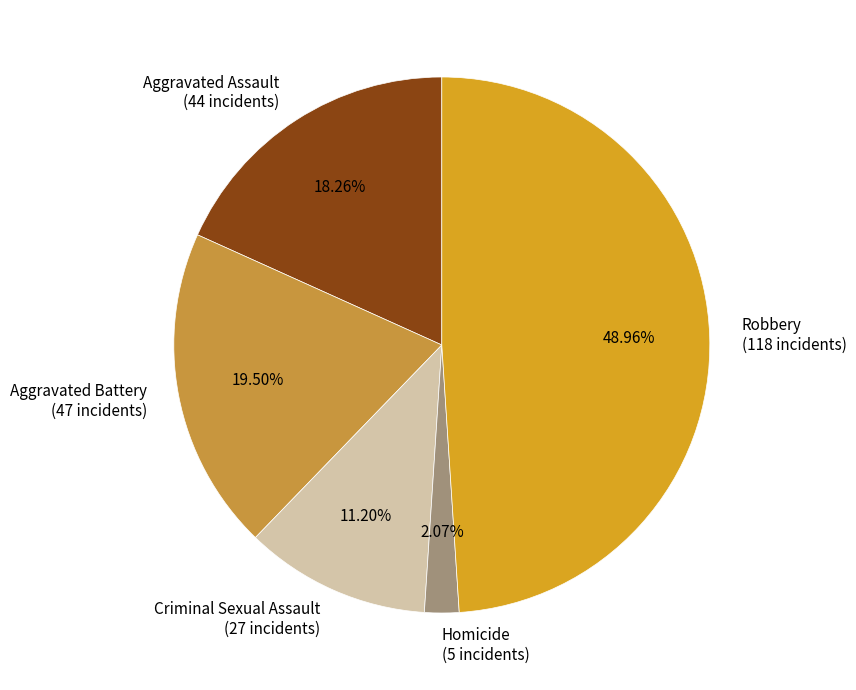

Does Aggravated Battery represent more than half of the total?

No